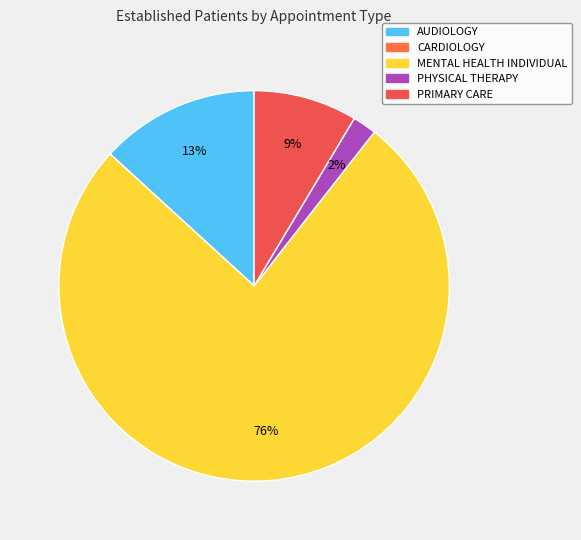

Do CARDIOLOGY and PHYSICAL THERAPY together represent more than half of the pie?

No